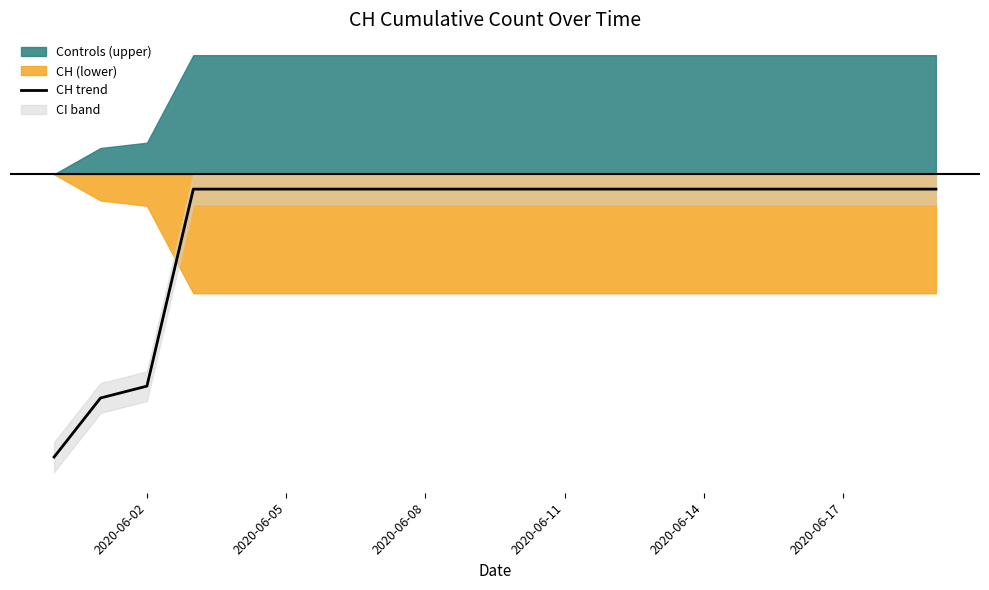

How many lines are shown in the chart?

1